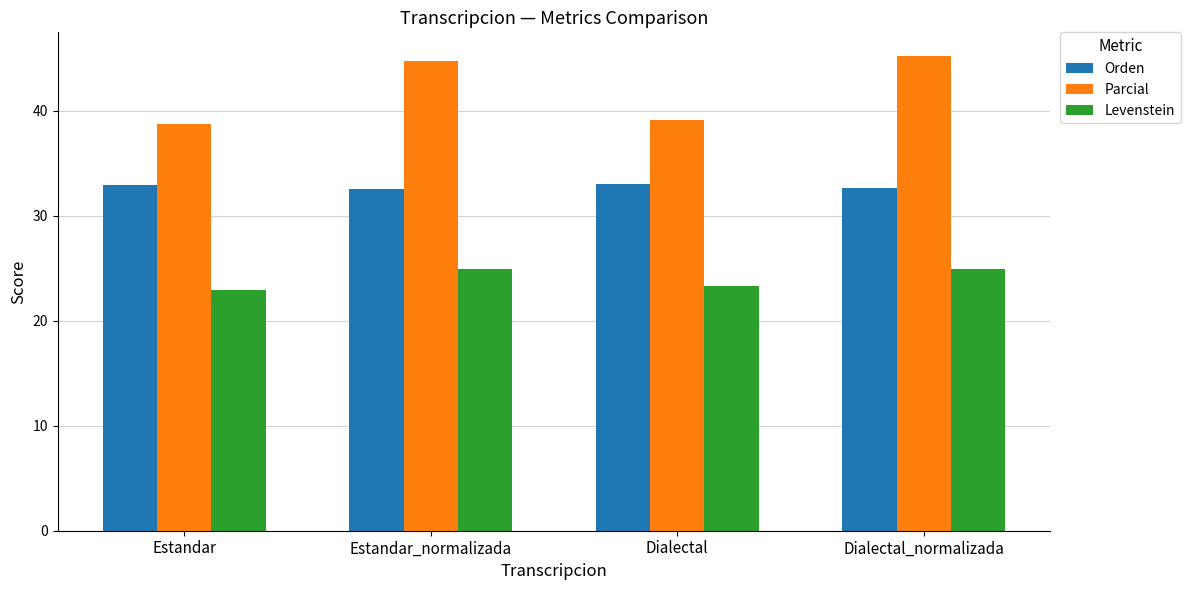

Which series has the largest total across all categories?

Parcial